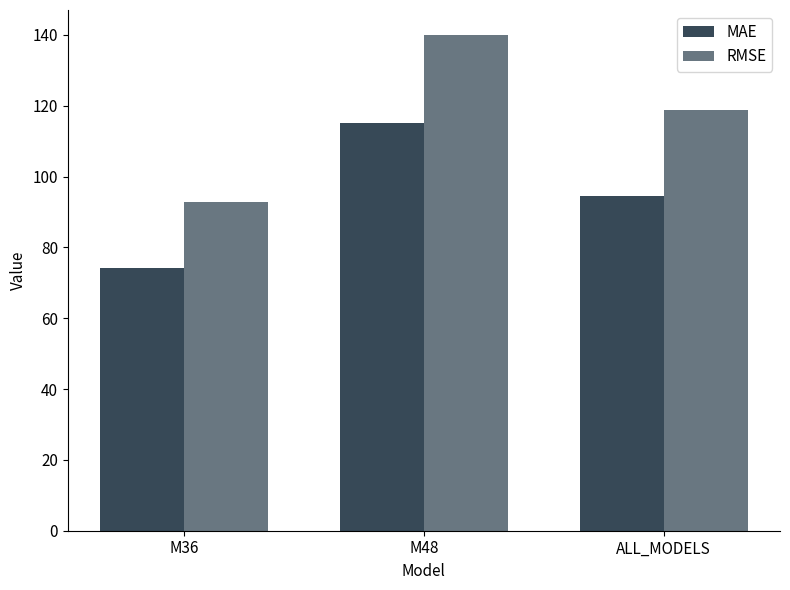

Is it true that MAE equals 48.8 at M48?

False